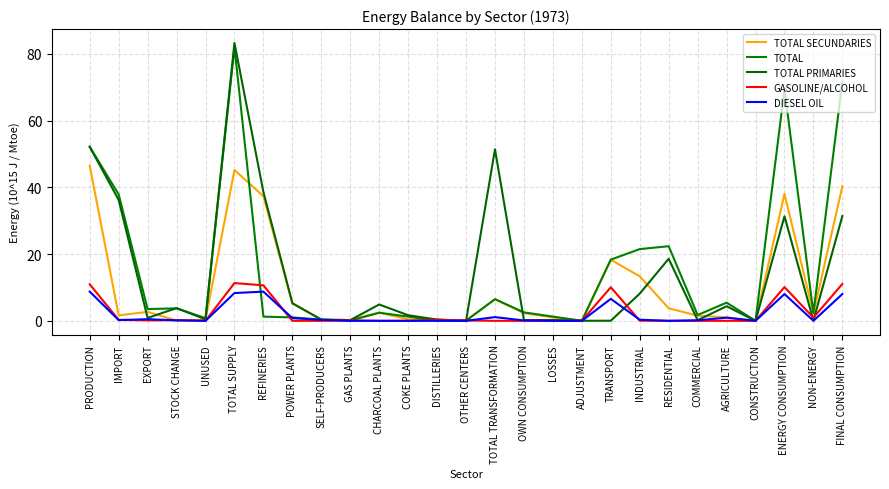

At which category is the sum across all series the highest?

TOTAL SUPPLY